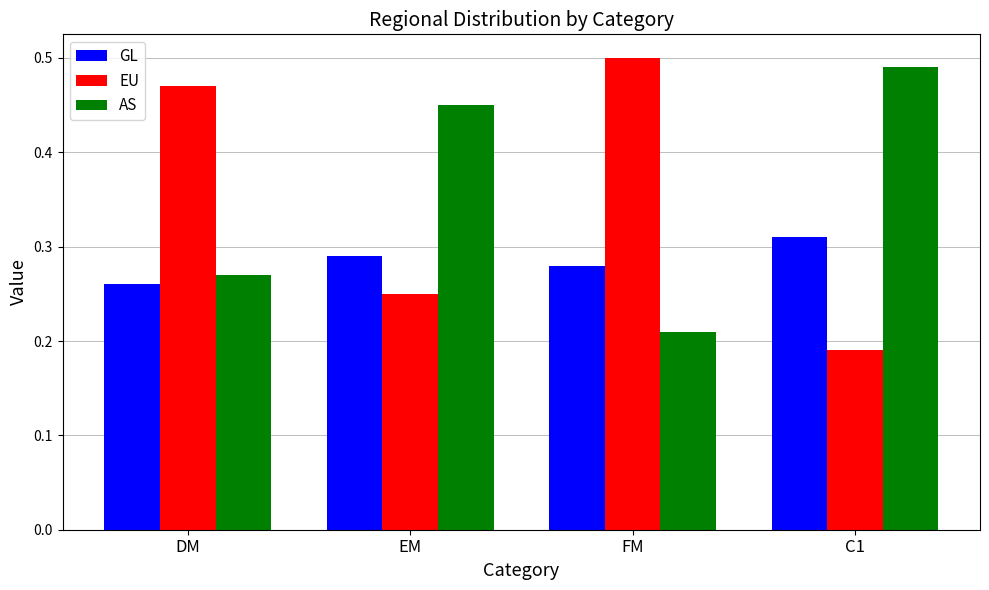

What is the total value across all series at FM?

1.0